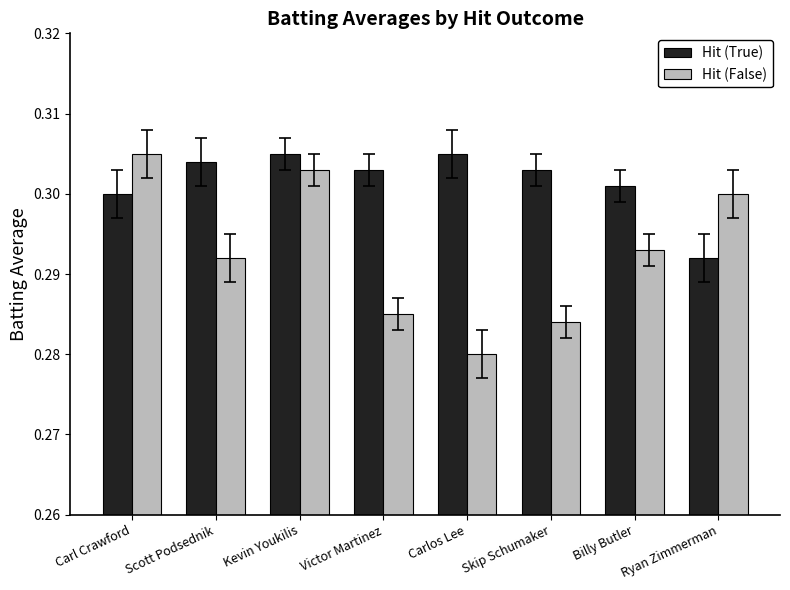

What are all the series names shown in the legend?

Hit (True), Hit (False)